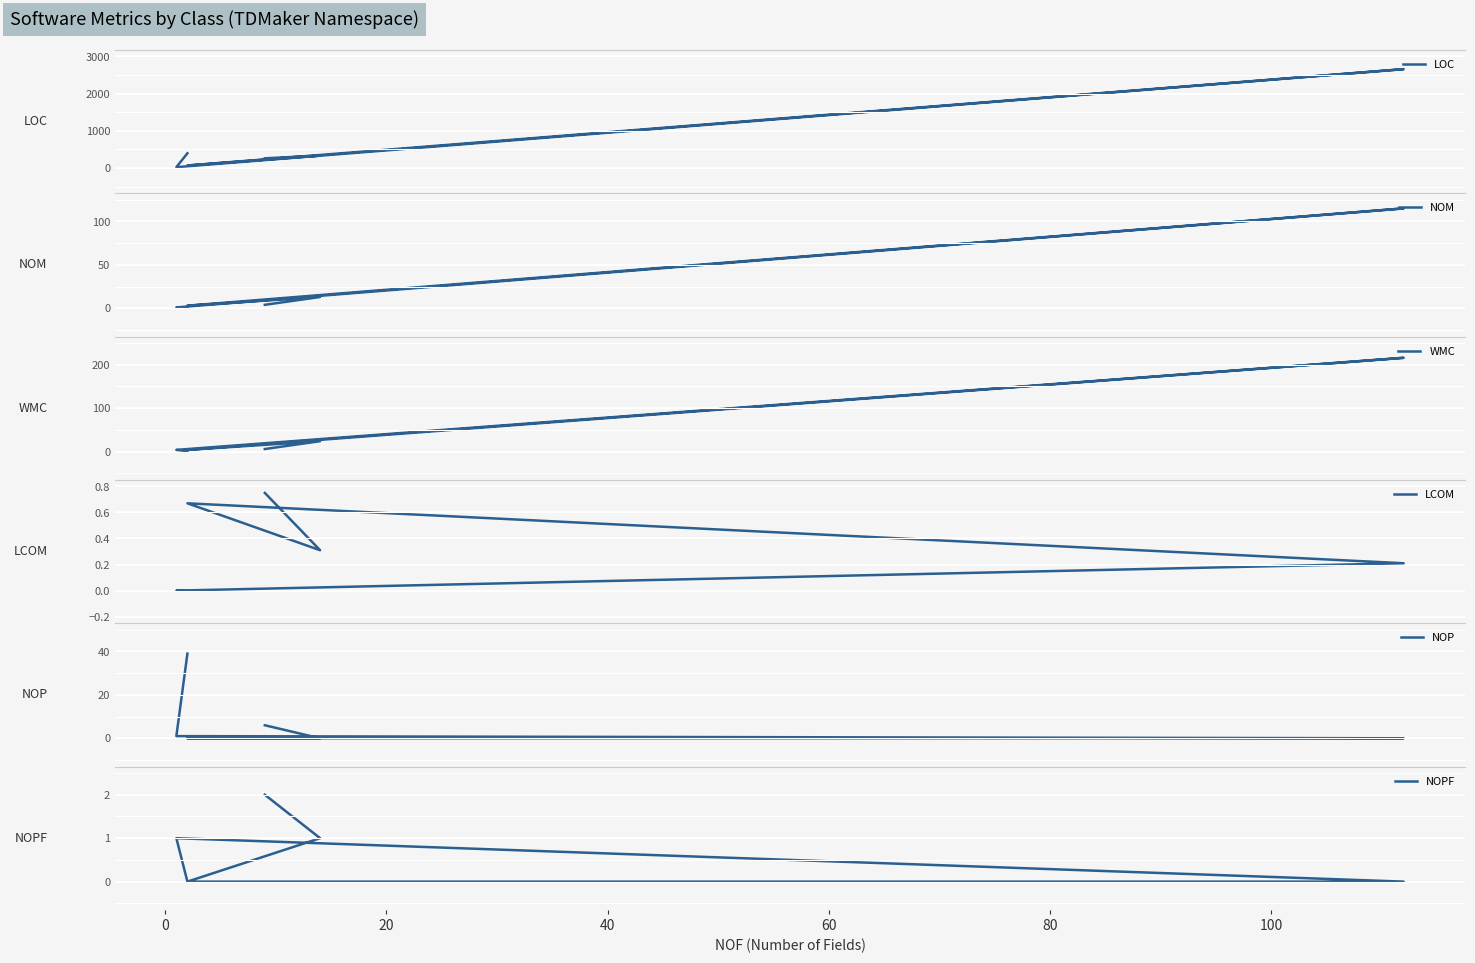

What are all the series names shown in the legend?

LOC, NOM, WMC, LCOM, NOP, NOPF